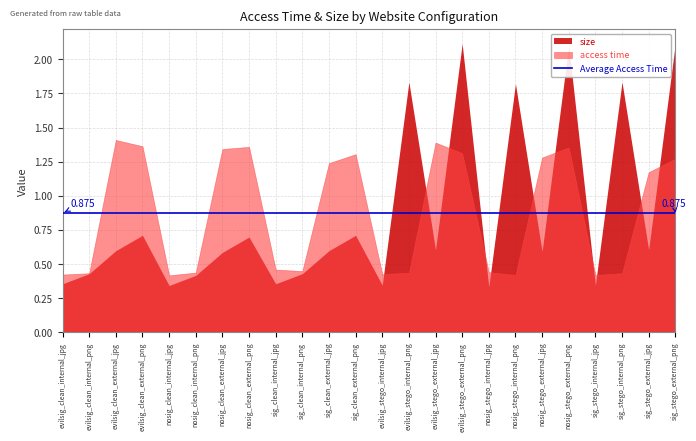

How many access time values are between 0 and 1?

12